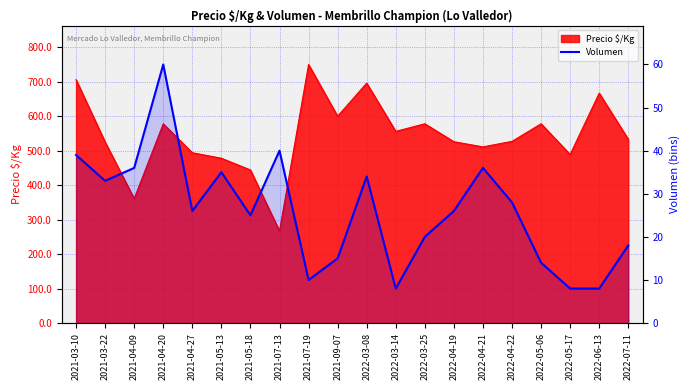

The value at 2022-03-25 is 28. True or false?

False